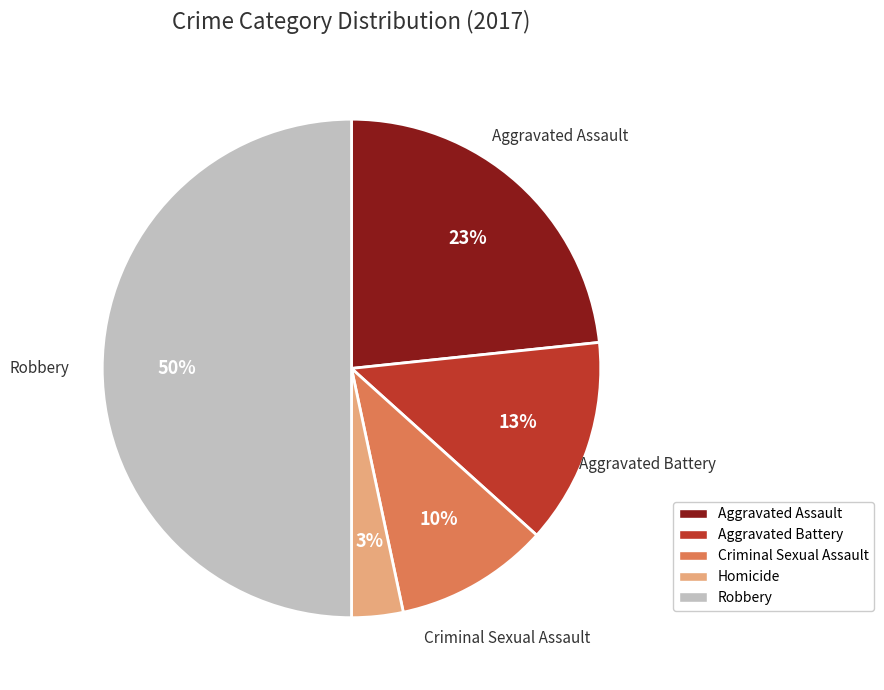

True or false: Aggravated Assault accounts for 32% of the total.

False